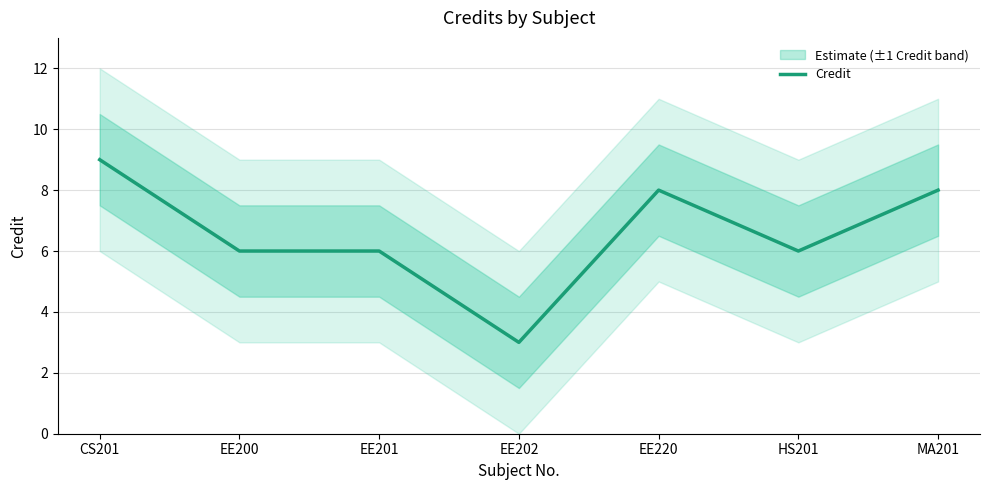

Rank the categories by value from highest to lowest.

CS201, EE220, MA201, EE200, EE201, HS201, EE202